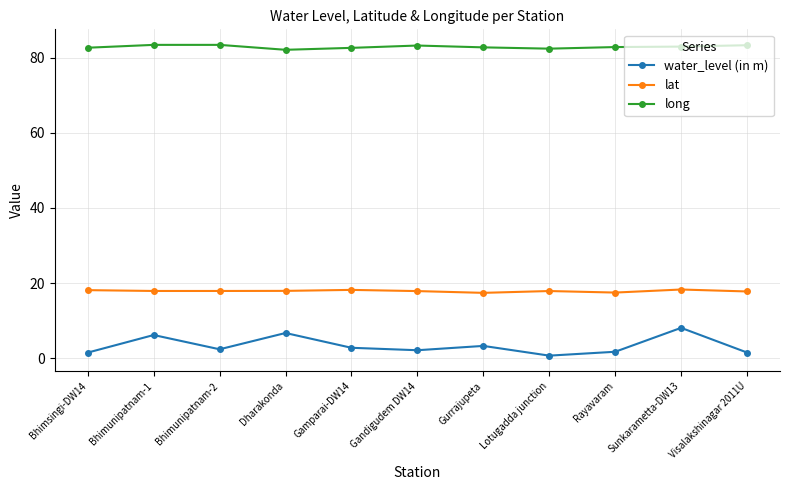

What is the sum of all water_level (in m) values?

36.7